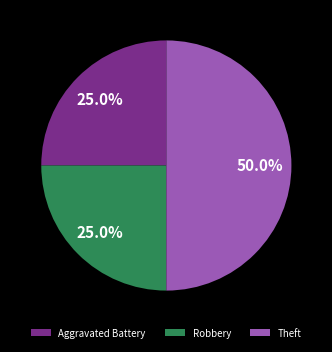

To the nearest percent, what portion does Robbery represent?

25%